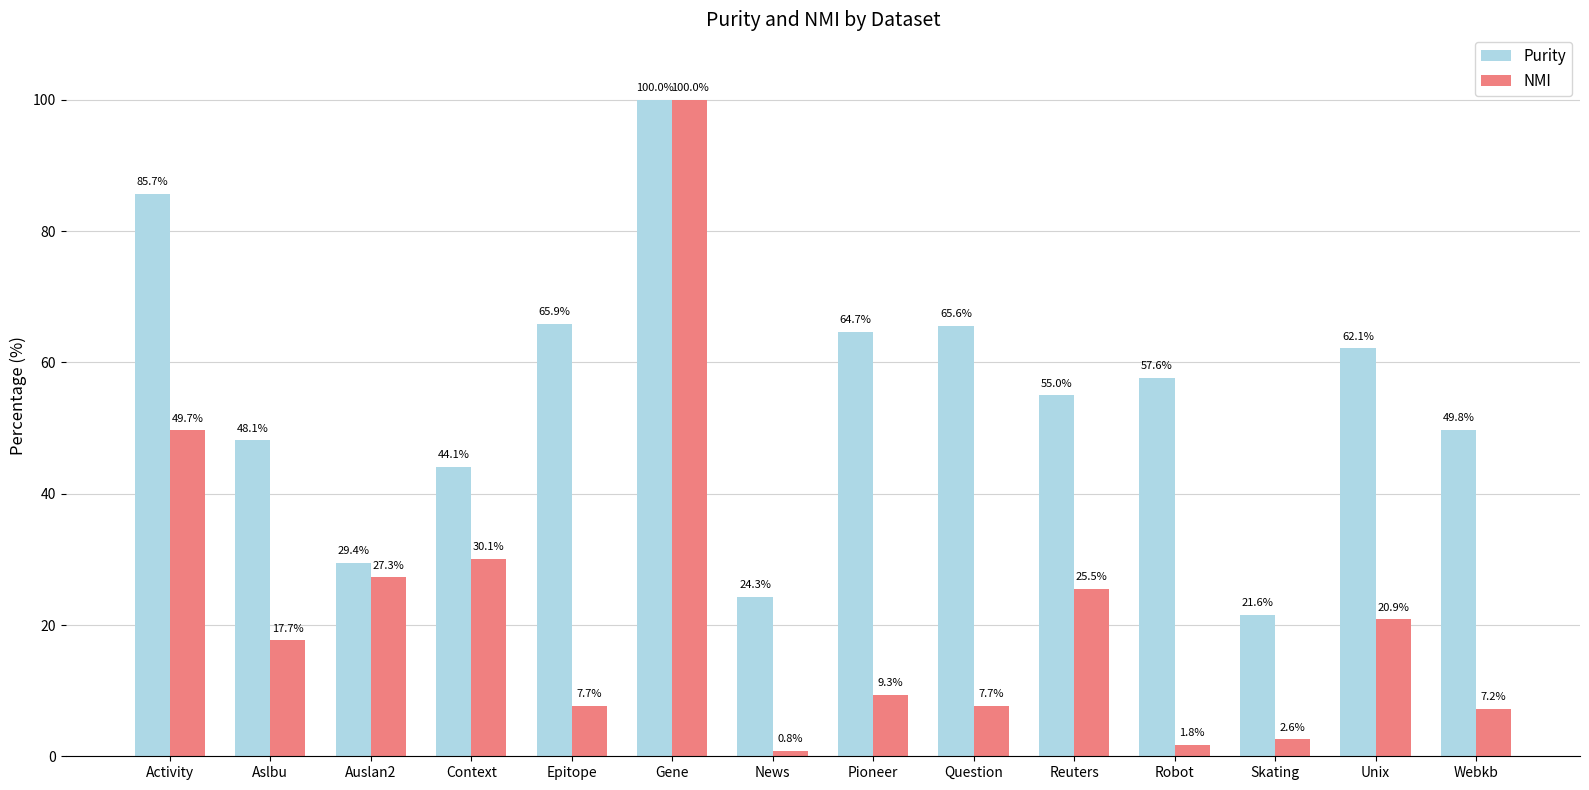

At how many categories does at least one series exceed 0?

14